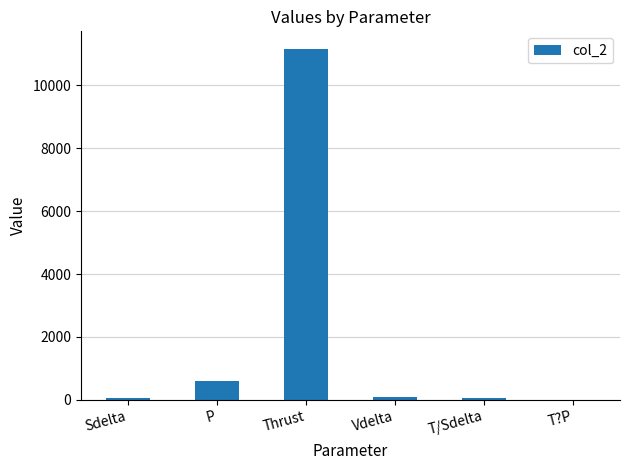

The chart shows a value of 4443.5 at Thrust. True or false?

False